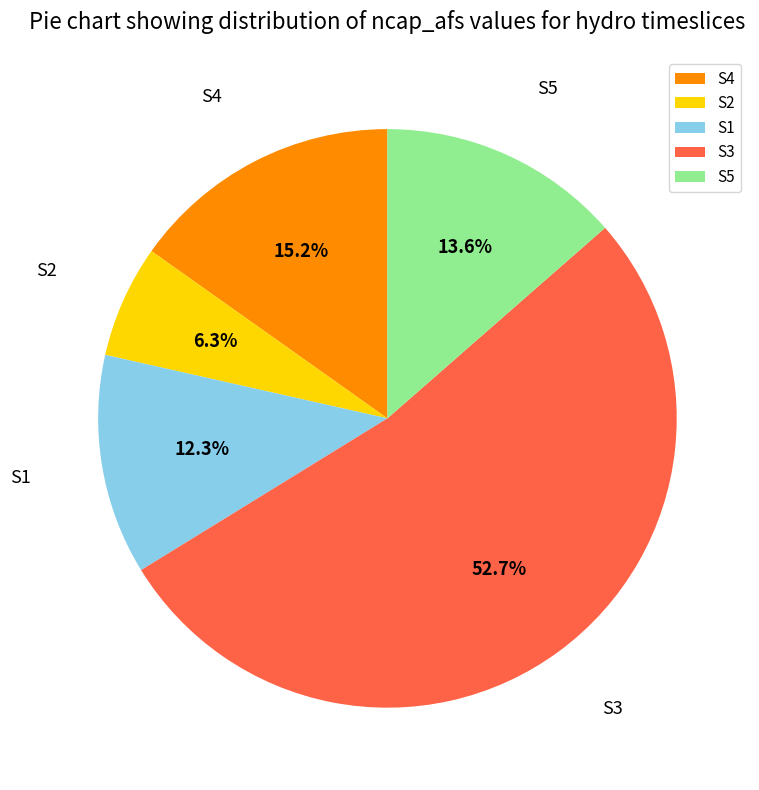

Does S5 account for over 50% of the chart?

No